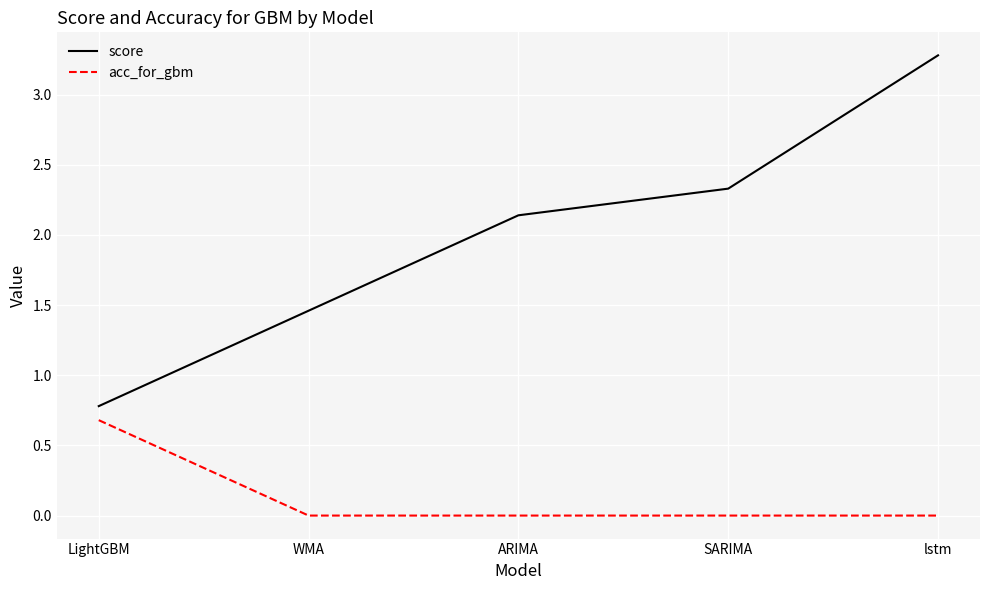

At how many categories does at least one series exceed 0?

5